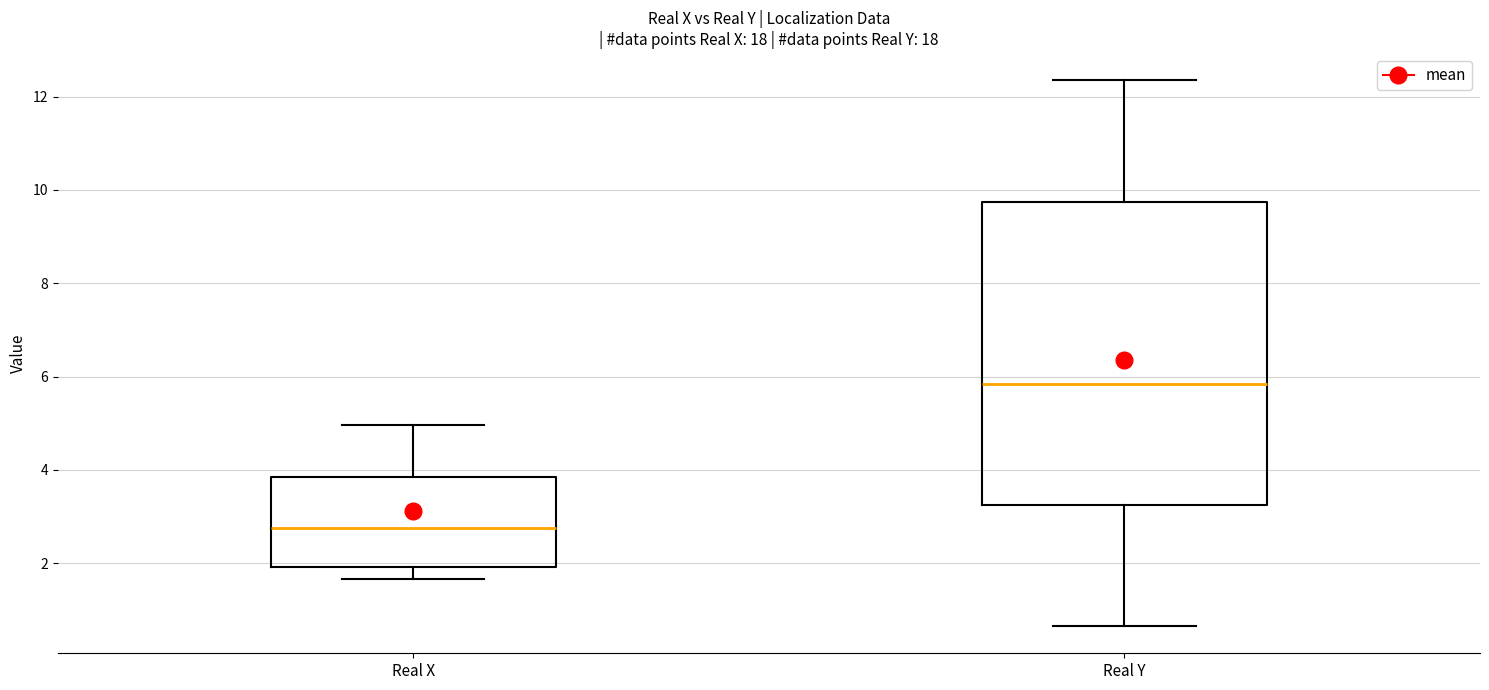

Which box's median line is the lowest?

Real X